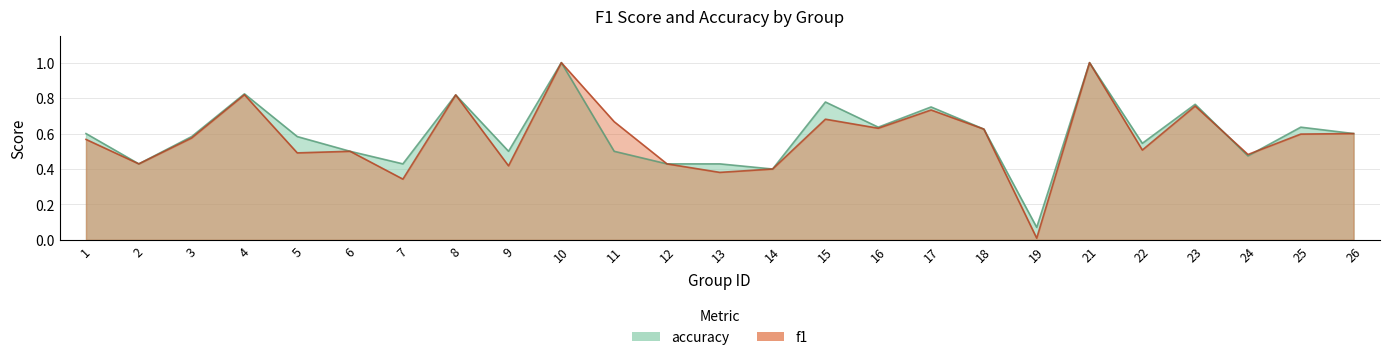

True or false: f1 has more than 1 points higher than both neighbors.

True